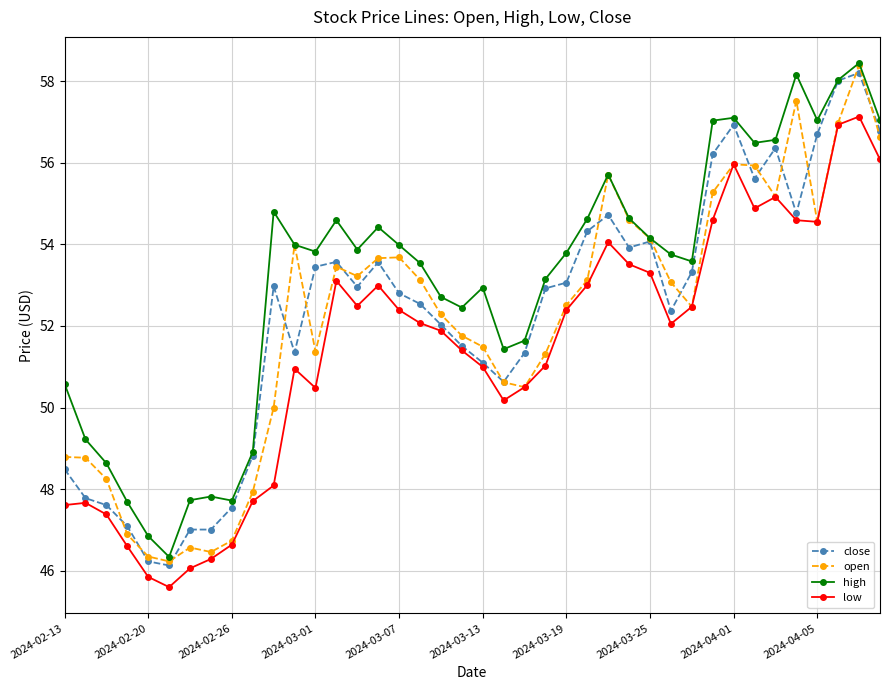

What is the difference between the maximum and second lowest values in the open series?

12.0